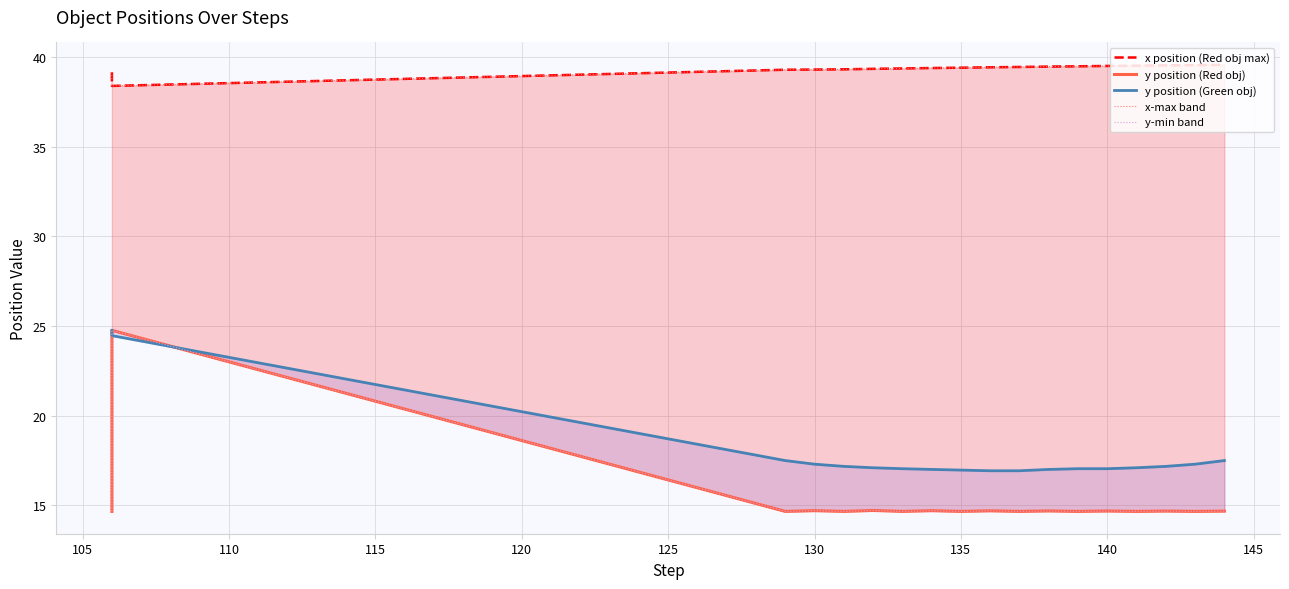

True or false: x position (Red obj max) has a value of 52.1 at 115.

False